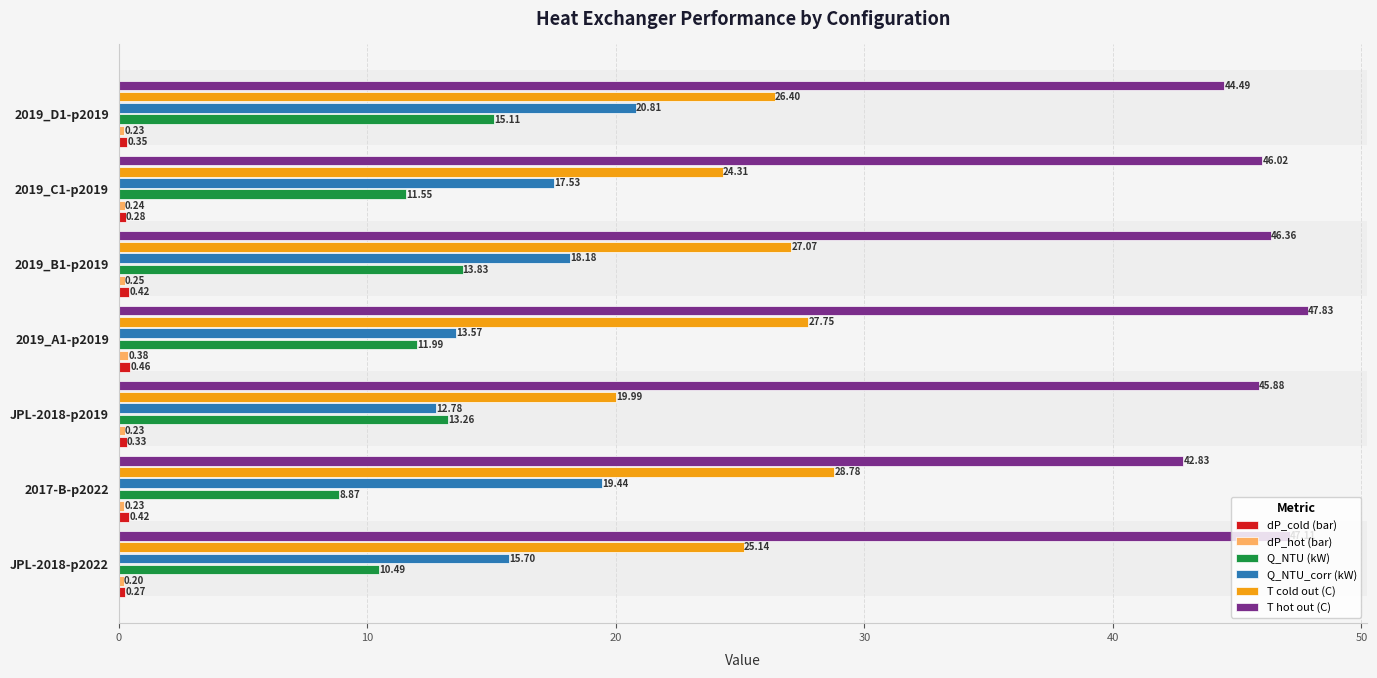

Which series has the largest total across all categories?

T hot out (C)